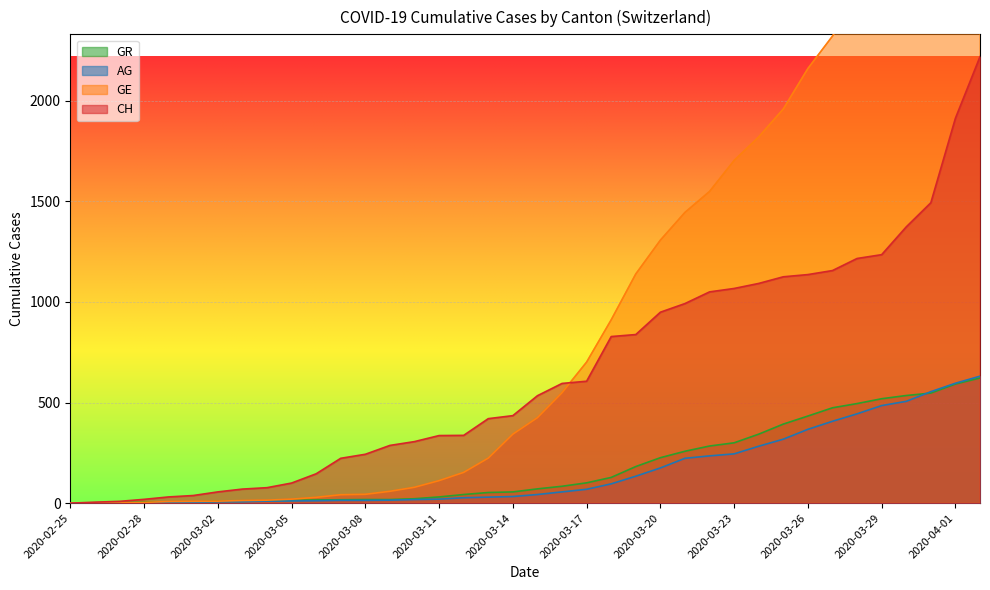

Reading left to right, what are all the values shown in this chart?

CH: 0	5	9	19	31	38	56	70	77	100	146	223	243	287	306	336	337	420	435	534	595	606	828	838	949	992	1050	1067	1092	1125	1136	1156	1216	1235	1373	1493	1913	2219
GE: 0	1	1	4	8	9	10	13	15	20	29	42	44	59	79	112	153	224	343	425	549	701	911	1139	1307	1445	1549	1703	1820	1959	2160	2321	2527	2638	2855	3109	3289	3582
AG: 0	1	1	1	3	4	7	7	10	11	12	14	14	15	18	20	27	30	33	43	56	69	96	134	175	223	235	245	283	318	367	407	444	485	506	554	596	631
GR: 0	2	2	6	6	6	9	9	12	14	16	17	18	18	22	31	43	53	56	71	84	101	128	182	226	258	284	300	343	393	433	474	495	519	535	547	592	622